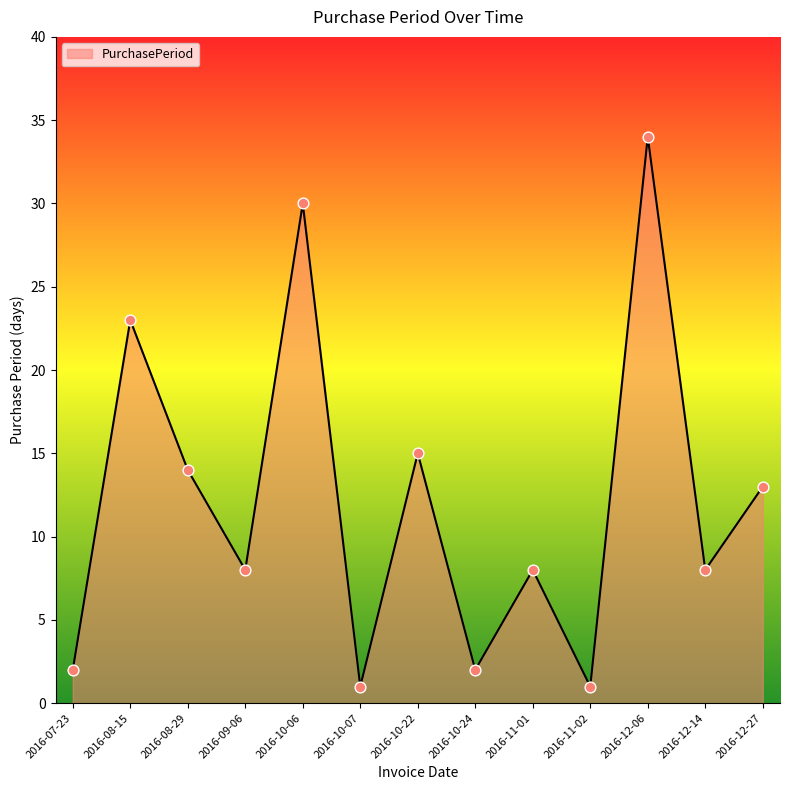

Between 2016-12-27 and 2016-10-06, which is larger?

2016-10-06